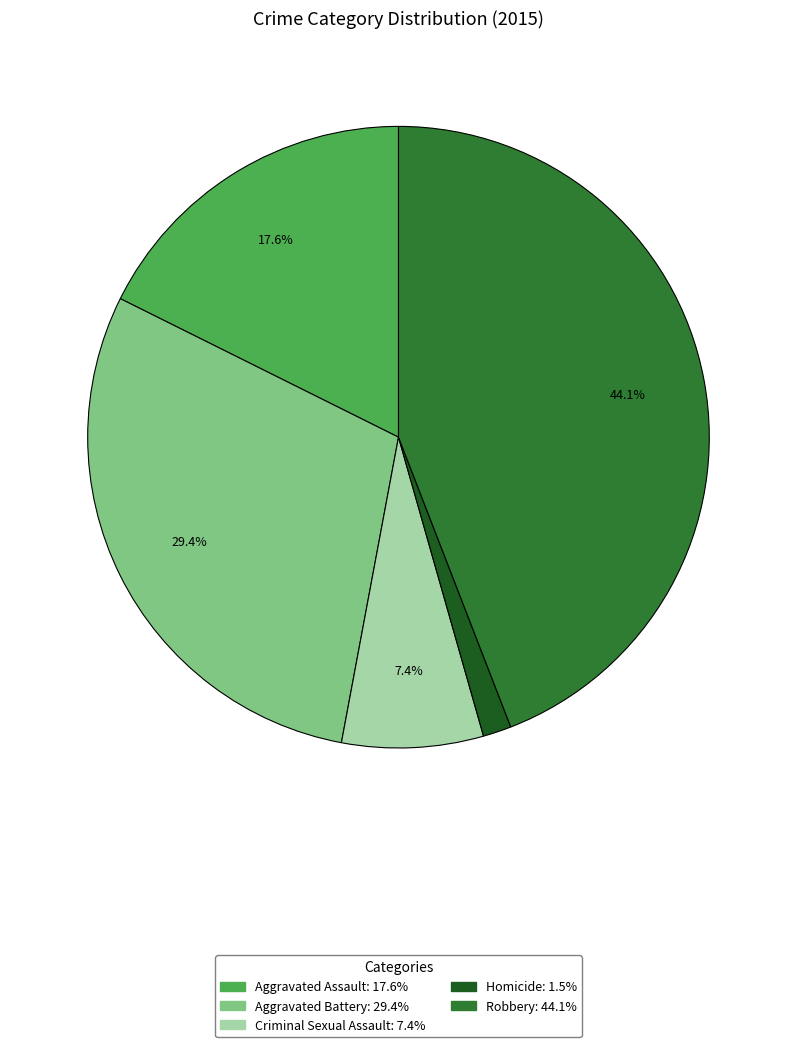

Count the number of slices in the pie.

5